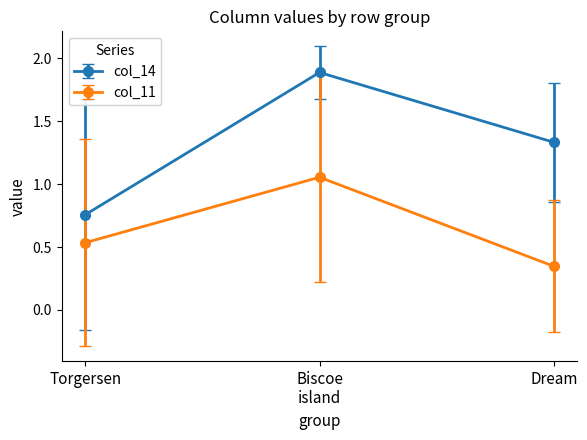

What is the difference between the col_14 values at Torgersen and Dream?

0.6